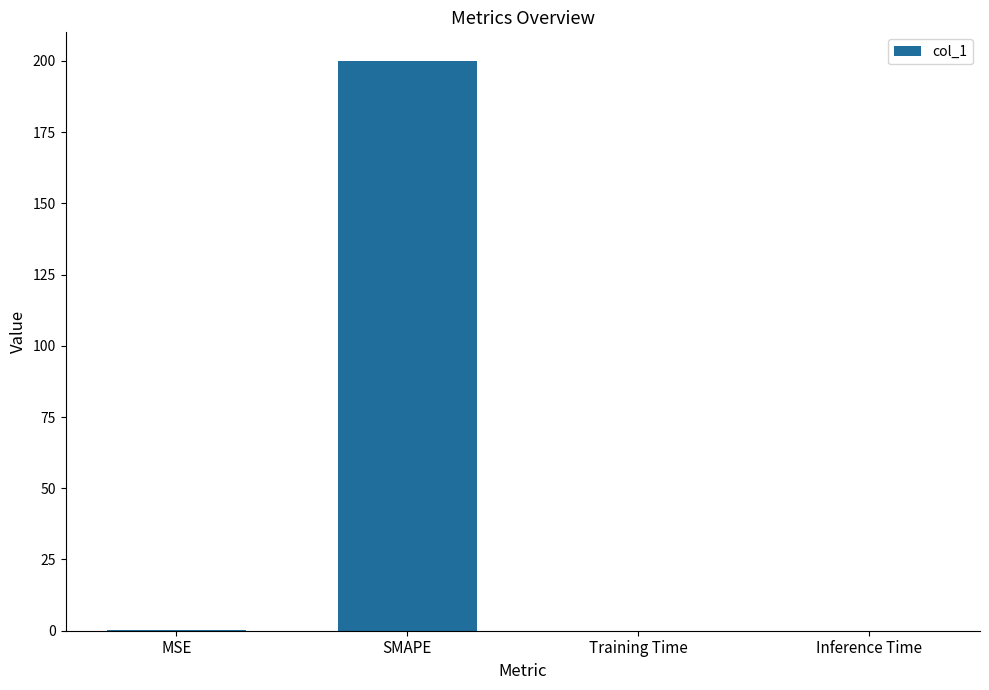

Which has a higher value, SMAPE or Training Time?

SMAPE